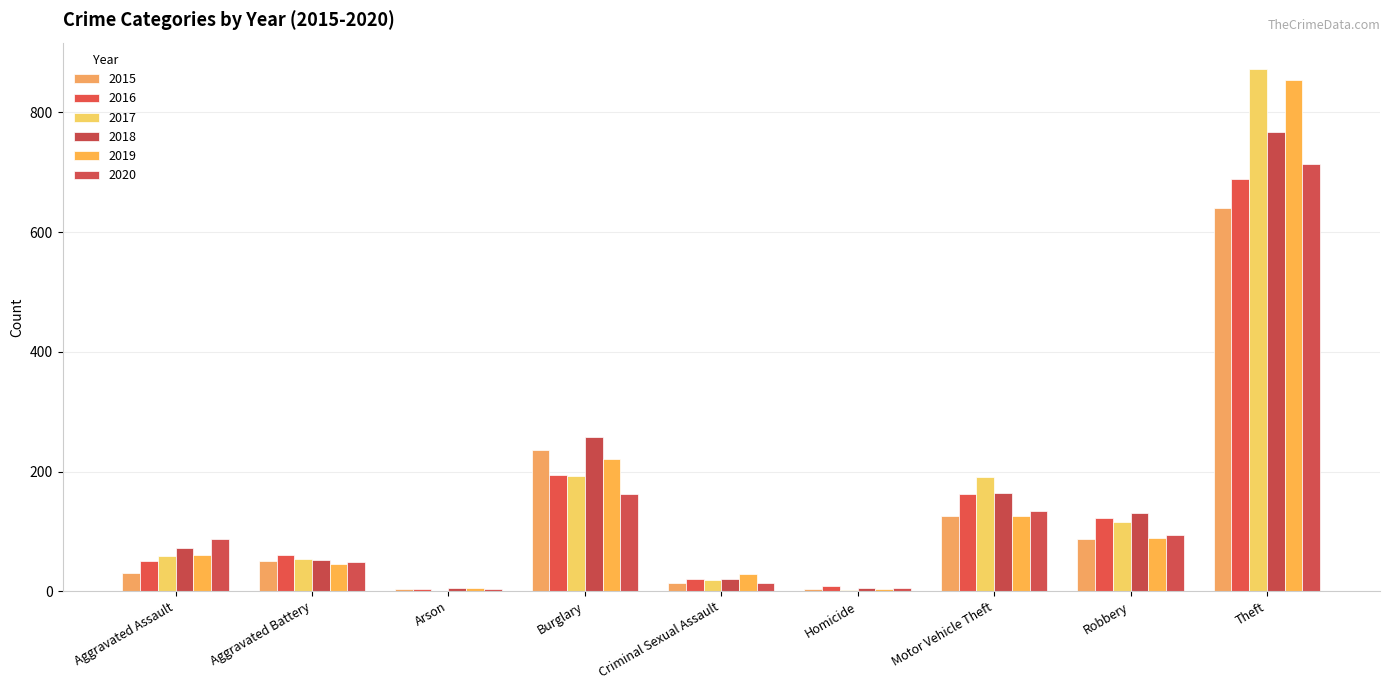

Does the chart contain stacked bars?

No